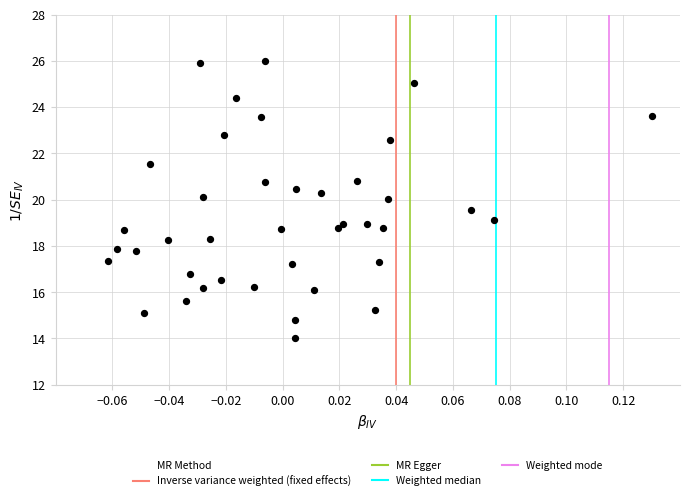

What is the range of Y values (max minus min)?

12.0